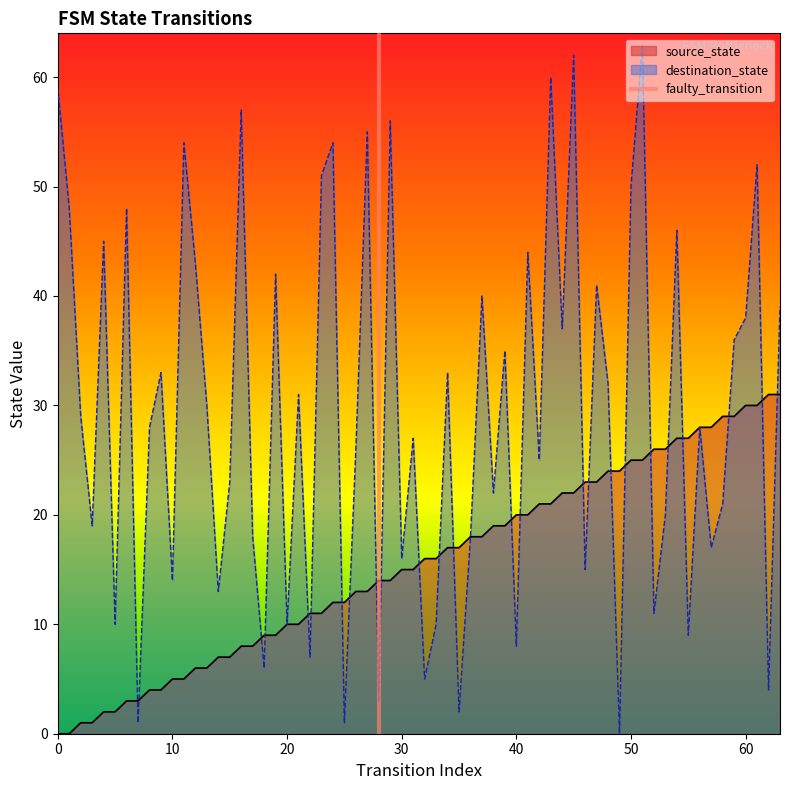

Does the chart display data point markers on the line(s)?

No